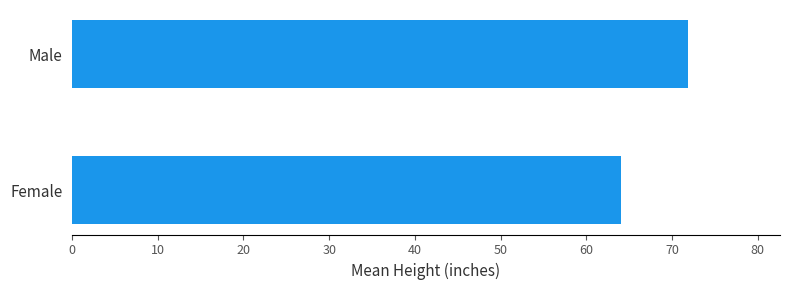

Rank the categories by value from highest to lowest.

Male, Female